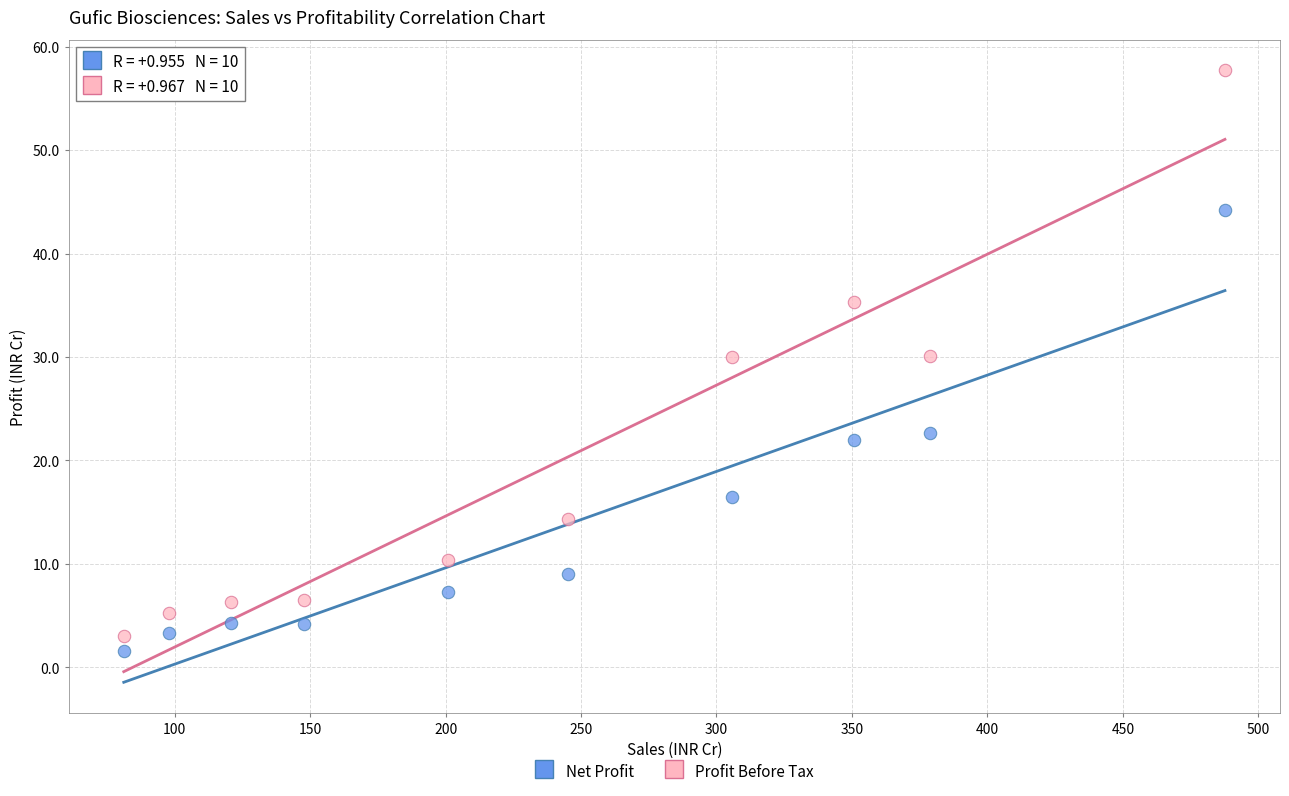

Across all data points, what is the range of X values (max minus min)?

406.5